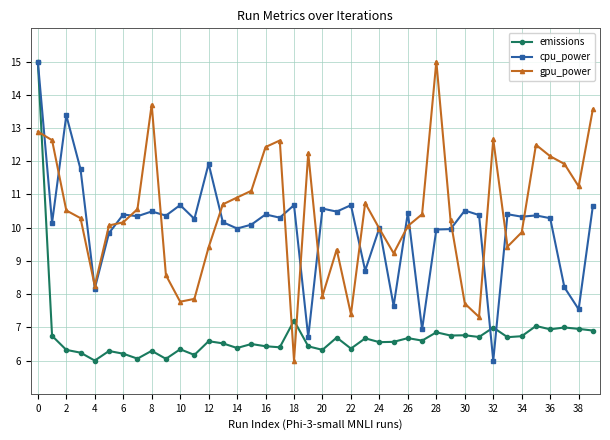

How many intersections are there between gpu_power and emissions?

3